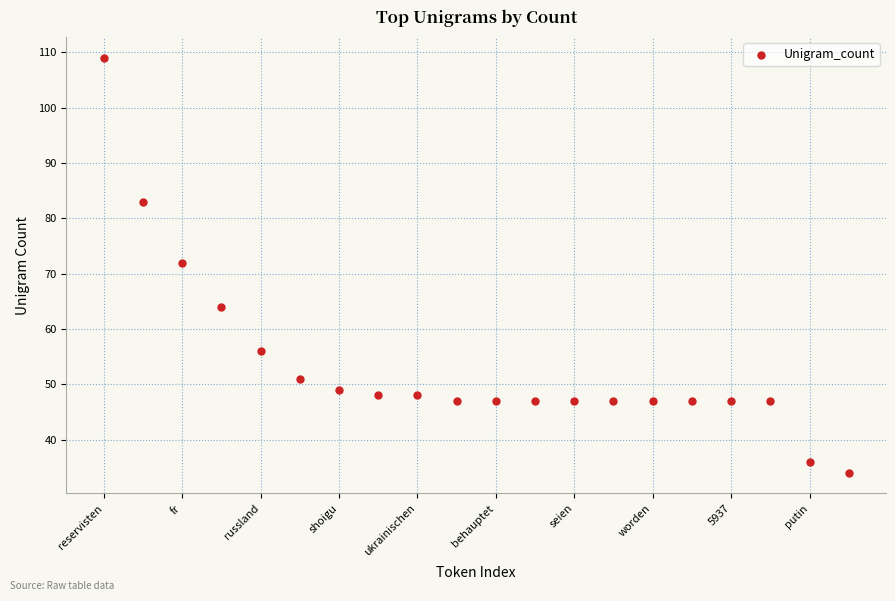

What is the range of Y values (max minus min)?

75